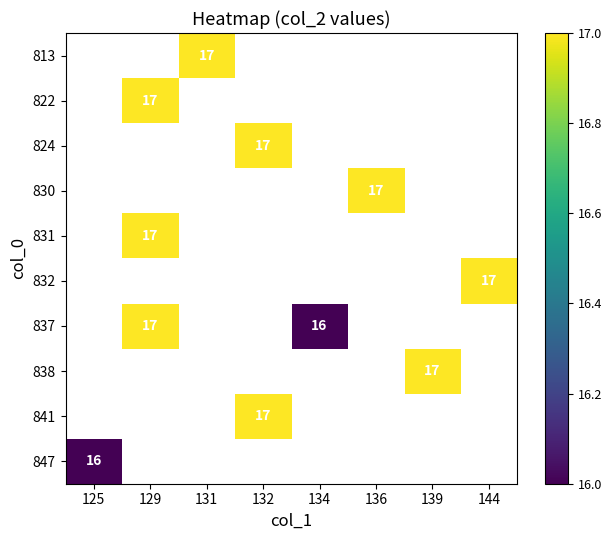

Between 144 and 129, which is larger?

129